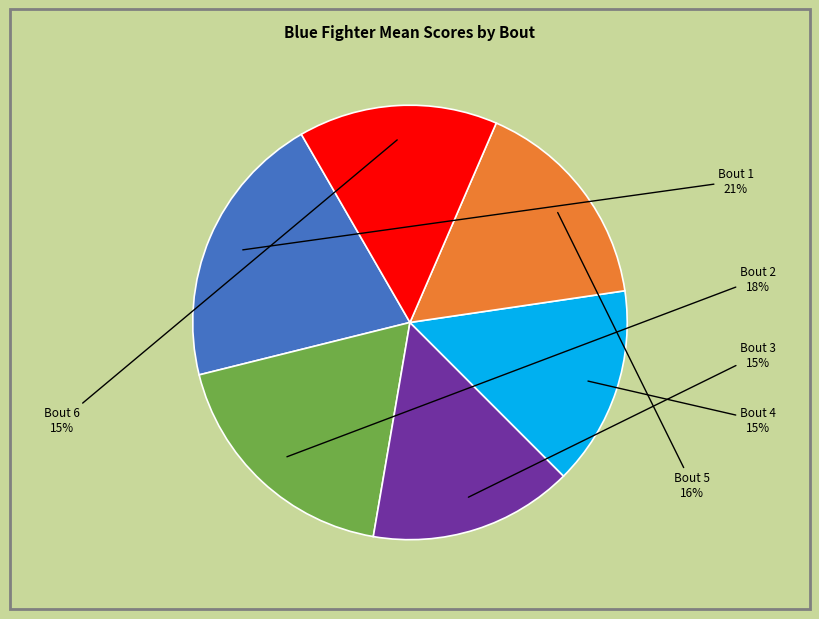

True or false: Bout 3 accounts for 22% of the total.

False